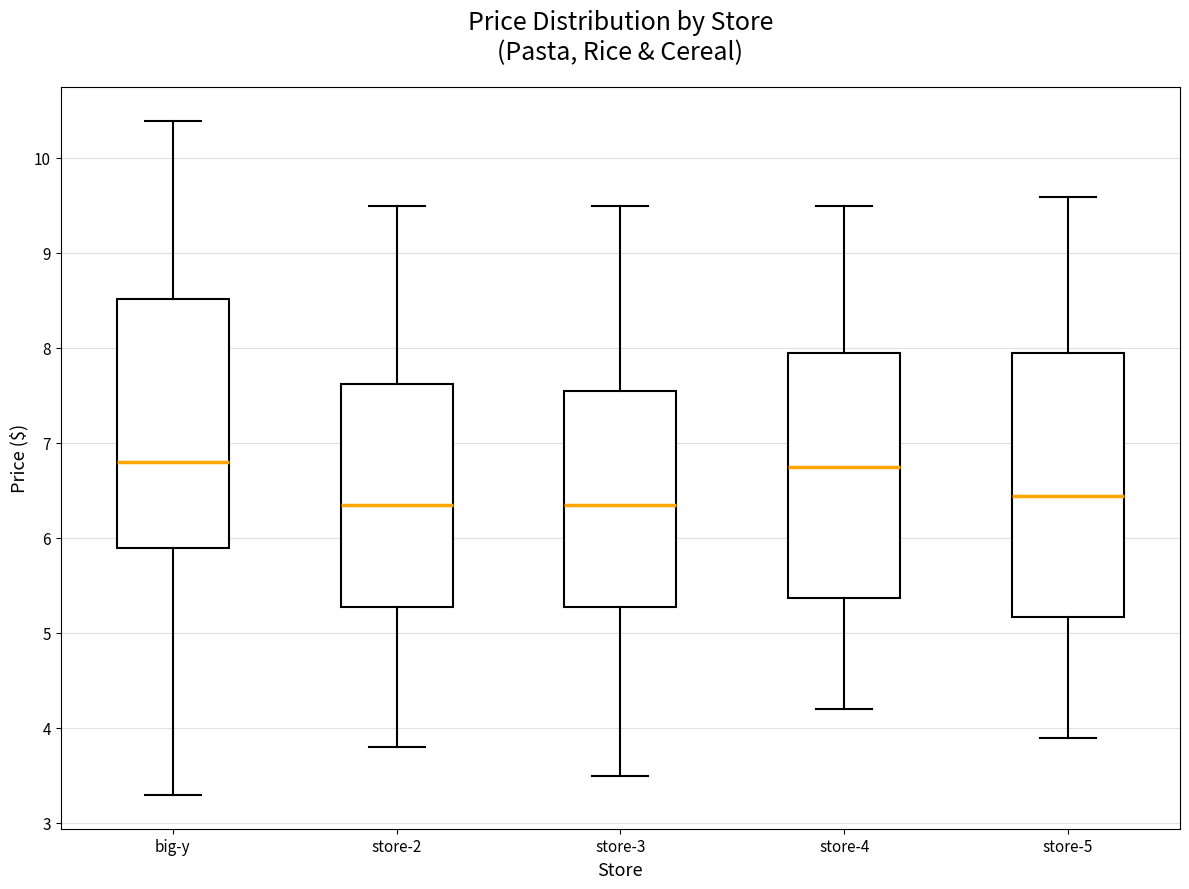

Reading left to right, transcribe this box plot: for each box, give where its median line is, the range the box spans, and where its two whiskers end, as read against the y-axis. The values are not printed on the chart, so give them approximately, as read against the axis.

big-y: median 6.8, box 5.9 to 8.5, whiskers 3.3 to 10.4
store-2: median 6.3, box 5.3 to 7.6, whiskers 3.8 to 9.5
store-3: median 6.3, box 5.3 to 7.5, whiskers 3.5 to 9.5
store-4: median 6.7, box 5.4 to 7.9, whiskers 4.2 to 9.5
store-5: median 6.4, box 5.2 to 7.9, whiskers 3.9 to 9.6